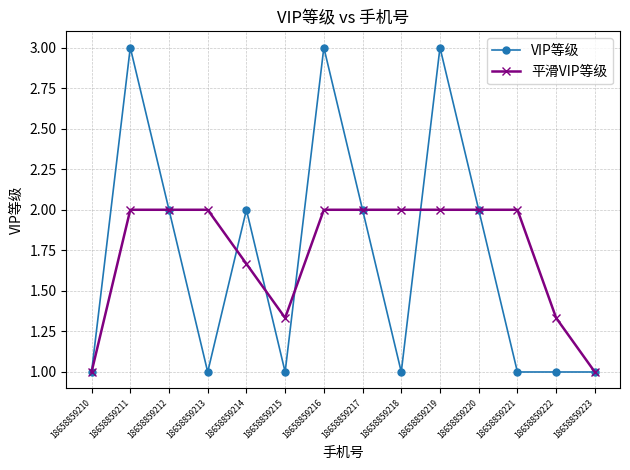

Count the VIP等级 values in the range 1 to 2.

11